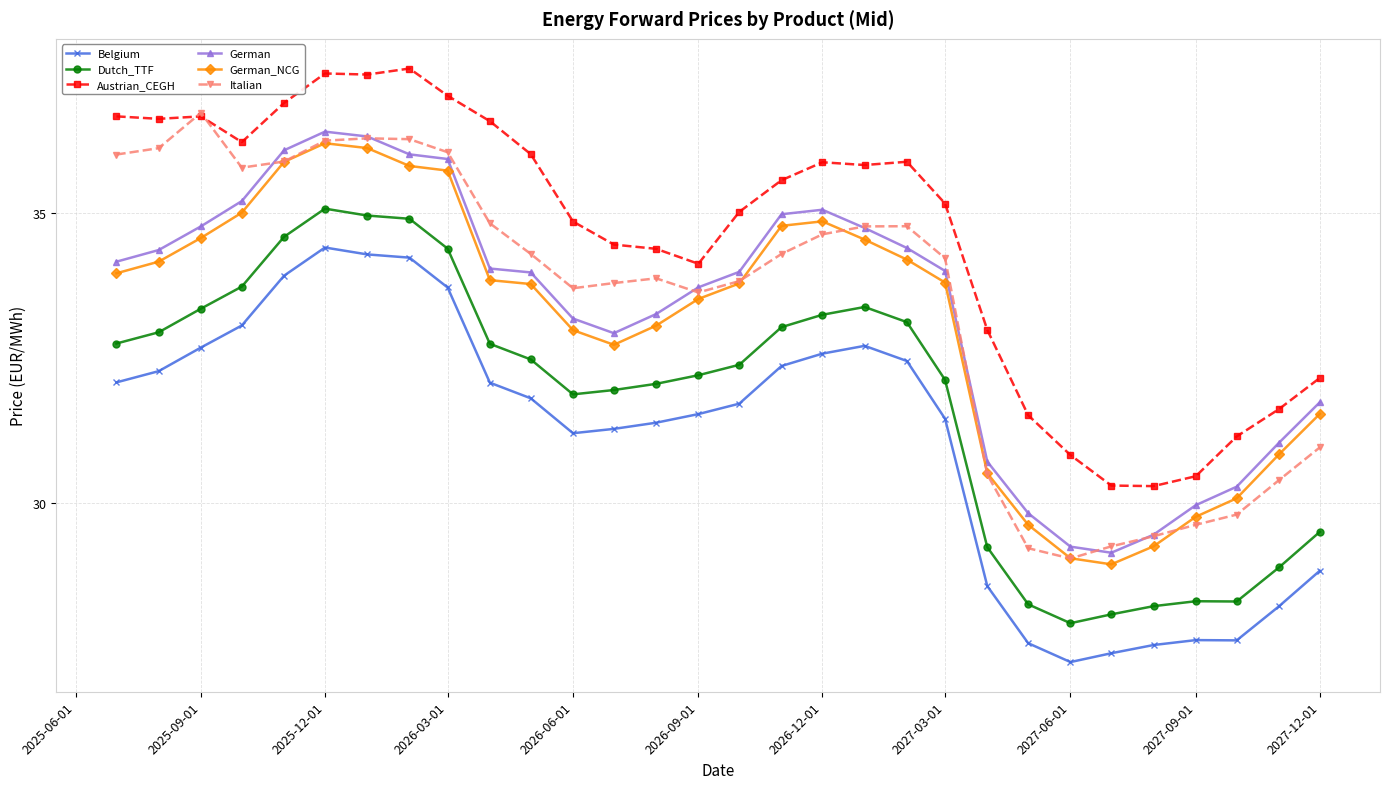

Which series has the widest spread of values?

Italian